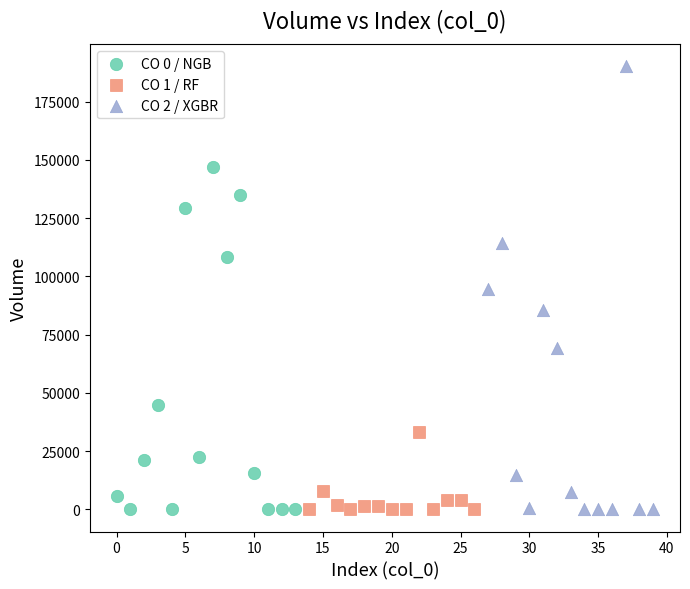

Which series has the widest spread of Y values?

CO 2 / XGBR